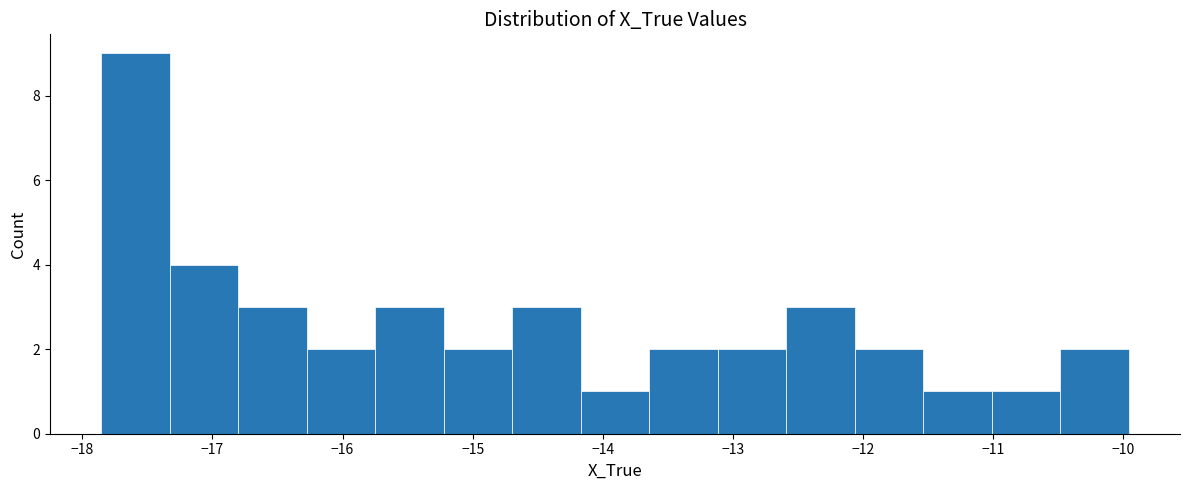

How tall is the bar that spans -14.7 to -14.2 on the x-axis? Neither the bar edges nor the heights are printed on the chart, so give them approximately, as read against the axes.

3